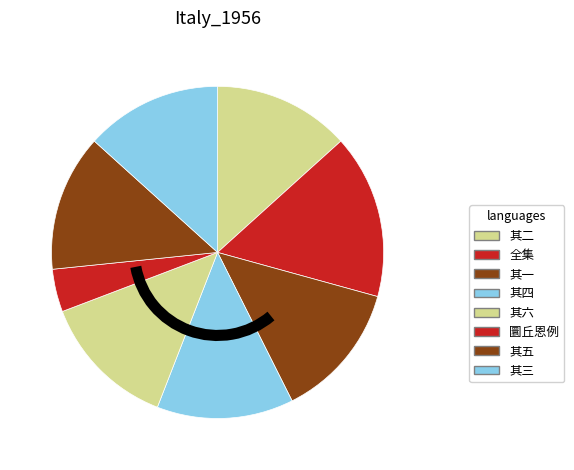

Which slice is the largest?

全集